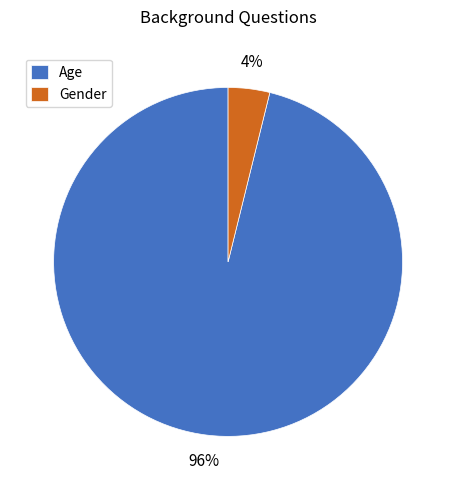

To the nearest percent, what is the average slice percentage?

50%